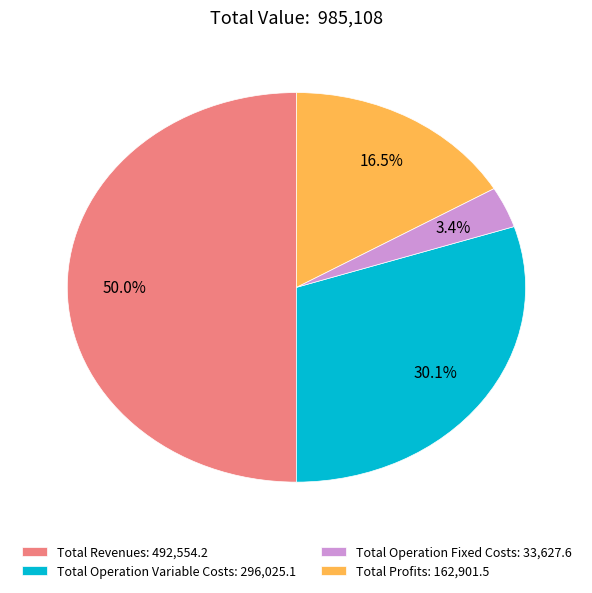

Is Total Operation Variable Costs: 296,025.1 the majority of the pie?

No